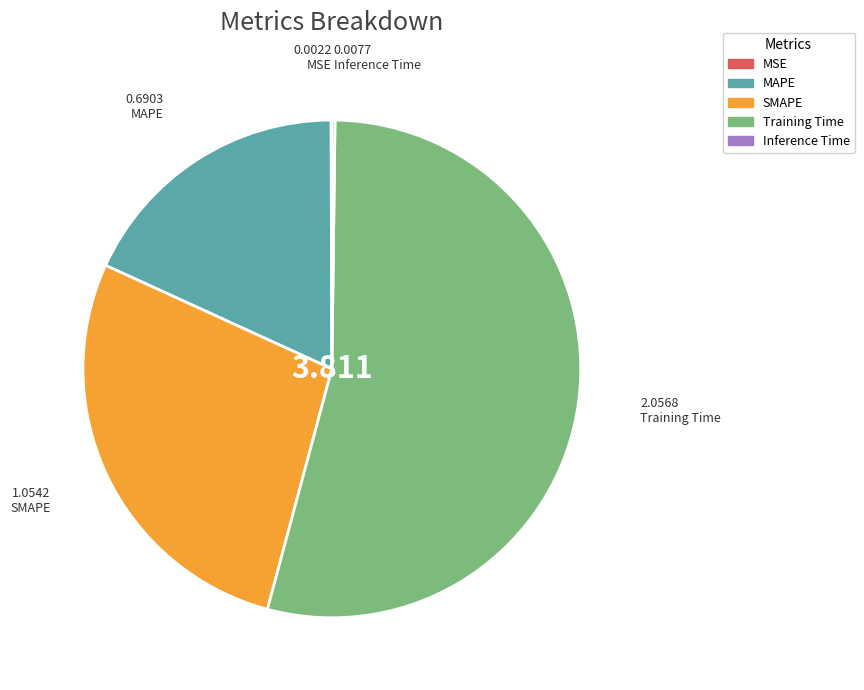

Combined, do SMAPE and Training Time account for over 50%?

Yes